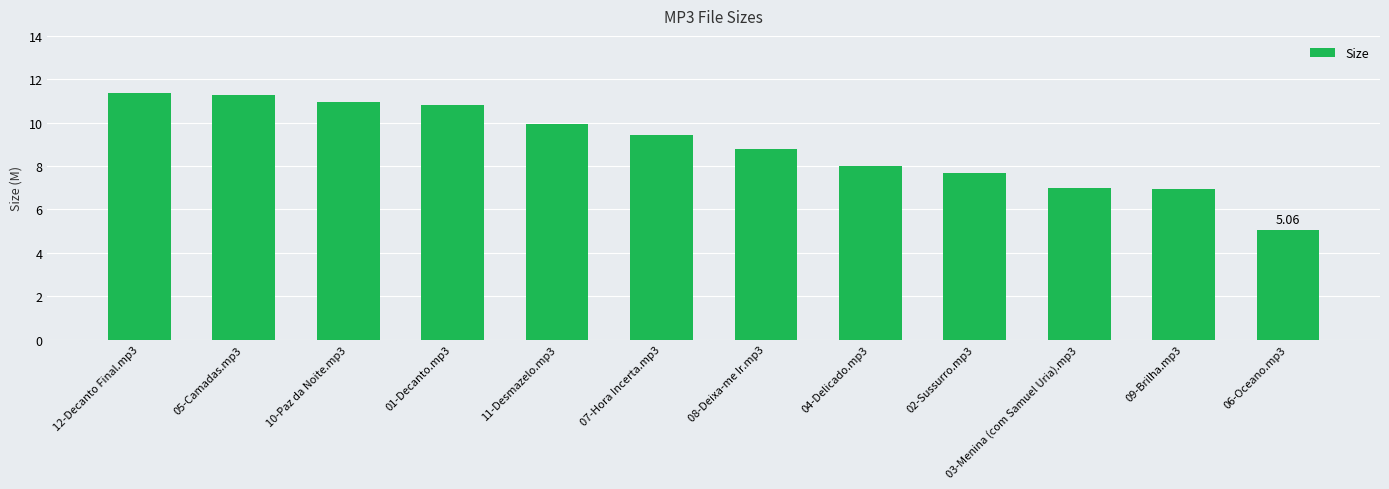

Does the chart contain any negative values?

No